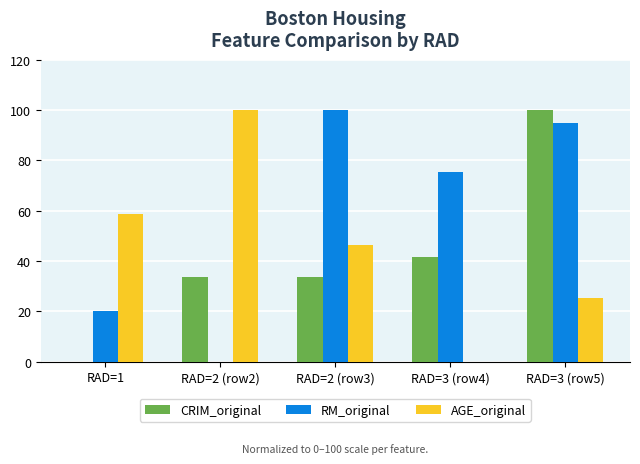

The RM_original series shows 31.1 at RAD=3 (row4). True or false?

False